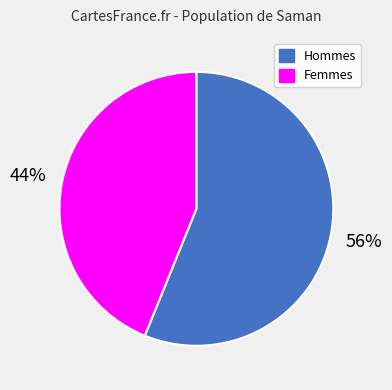

Is there a majority slice in this chart?

Yes